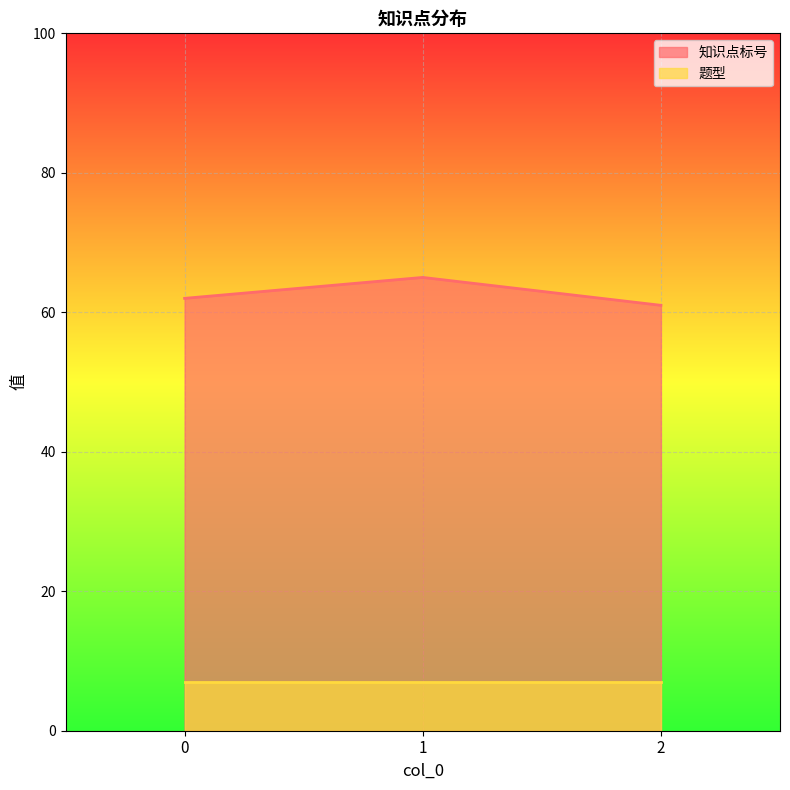

Does the chart display data point markers on the line(s)?

No